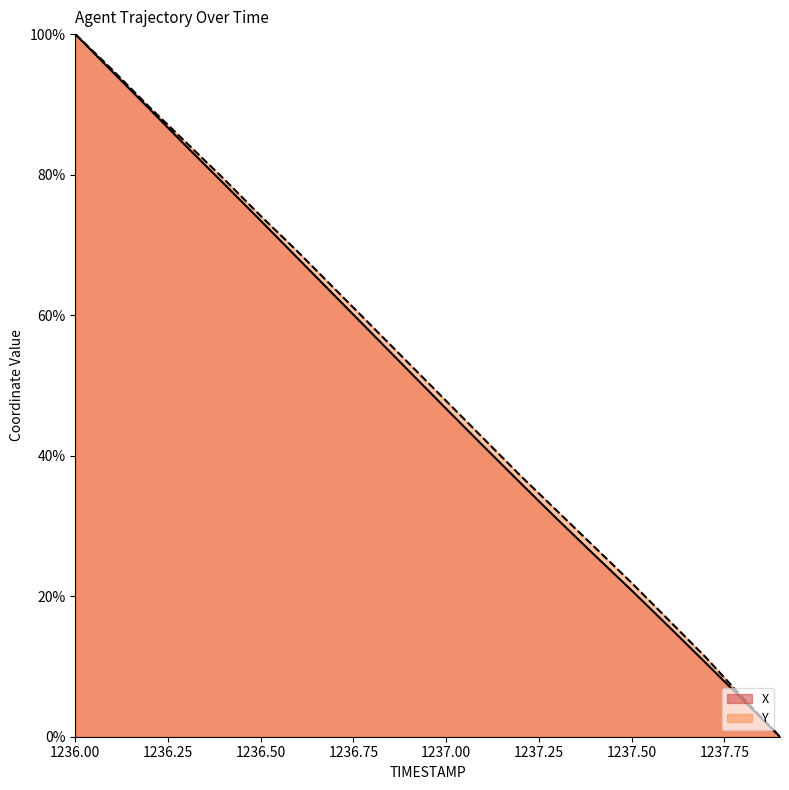

What is the difference between the maximum and minimum values in the Y series?

100.0